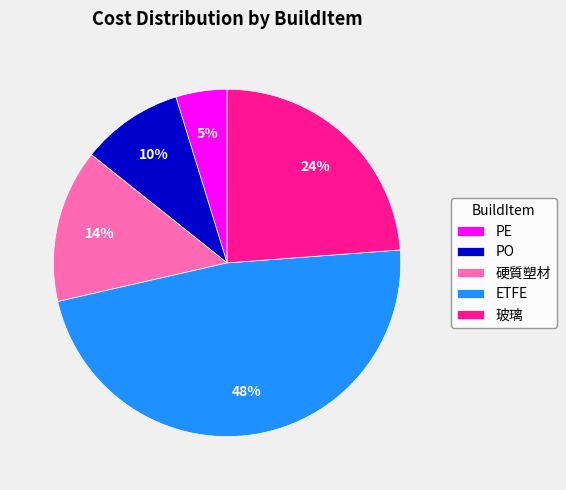

Does PE represent more than half of the total?

No